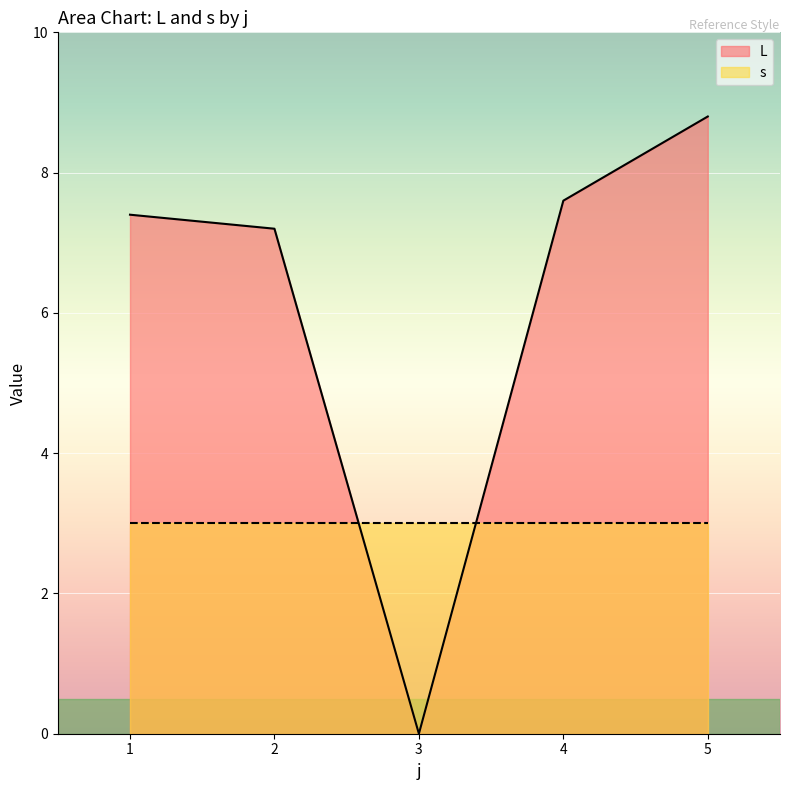

Which series changed the most between 0 and 8?

s